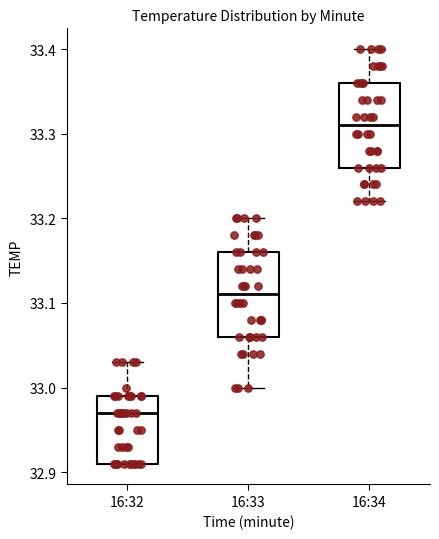

Which box has the highest median line?

16:34